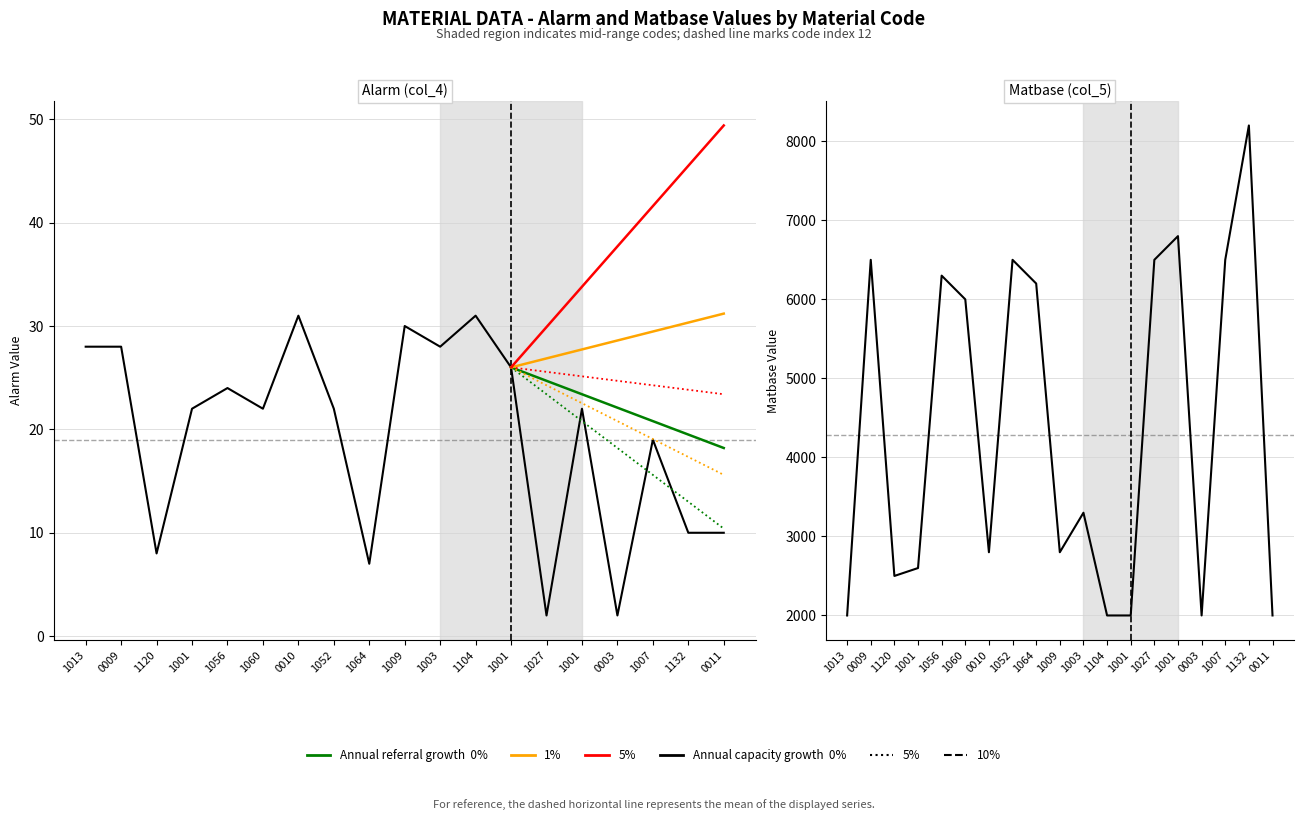

How many series are shown in this chart?

2